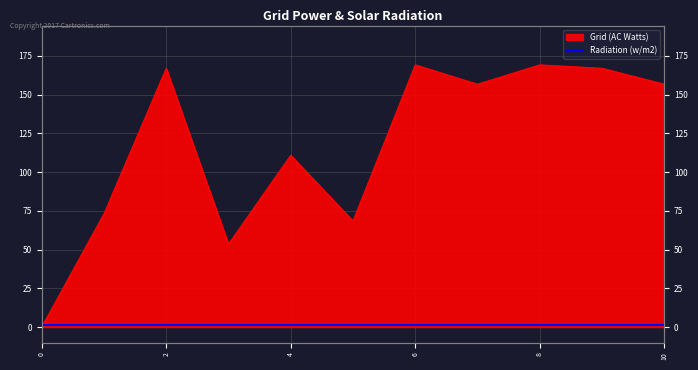

What is the change in value from 2 to 6?

+2.2